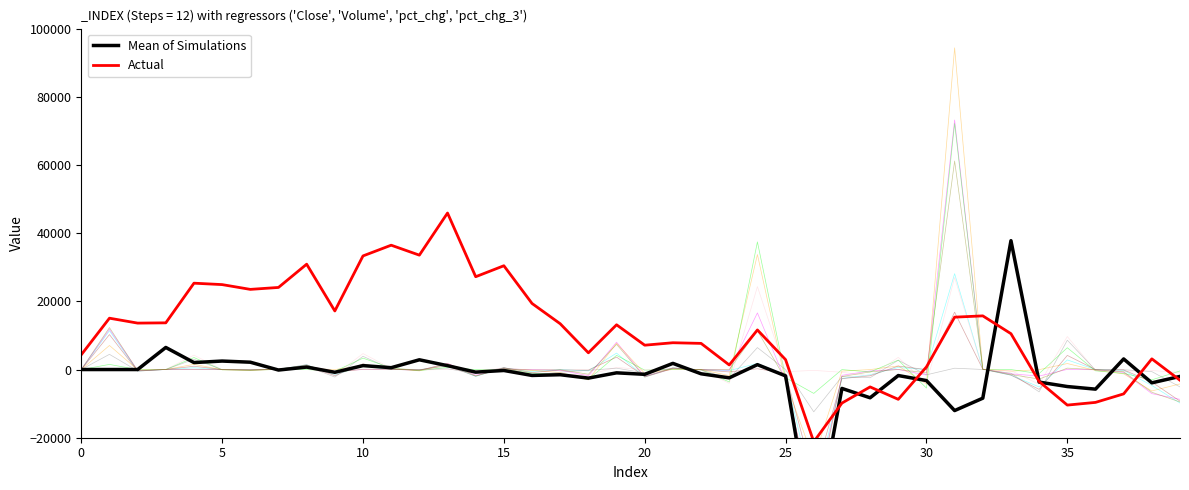

Does the chart display data point markers on the line(s)?

No